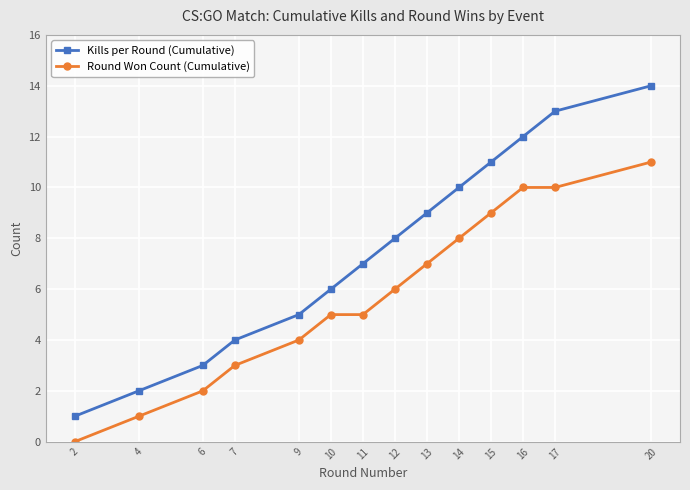

Which series has the largest total across all categories?

Kills per Round (Cumulative)